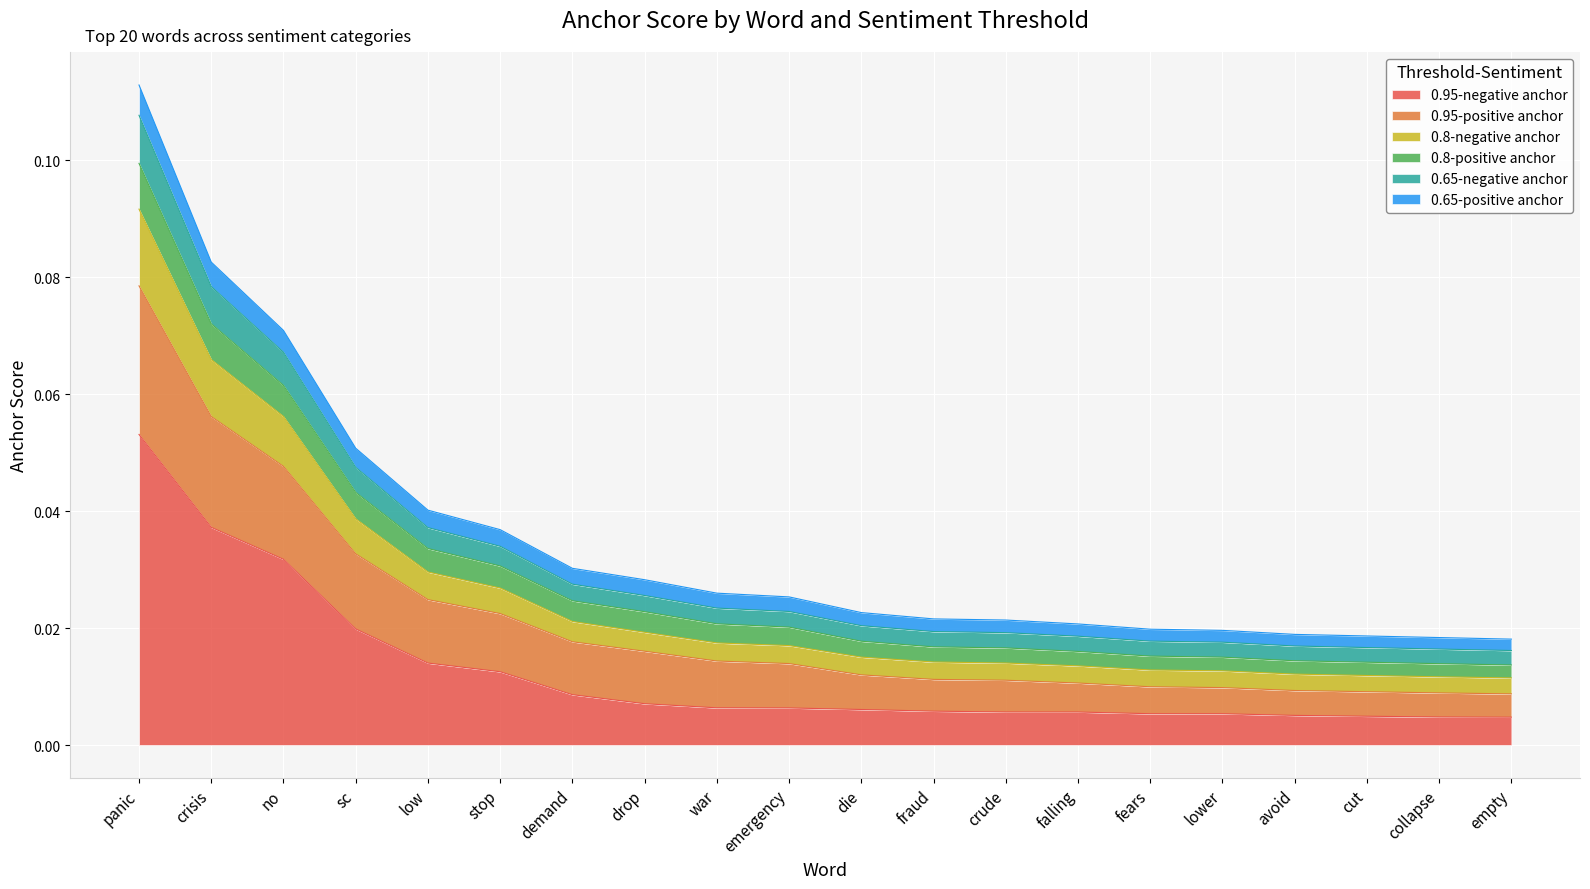

Is it true that 0.95-positive anchor equals 0.0 at falling?

False